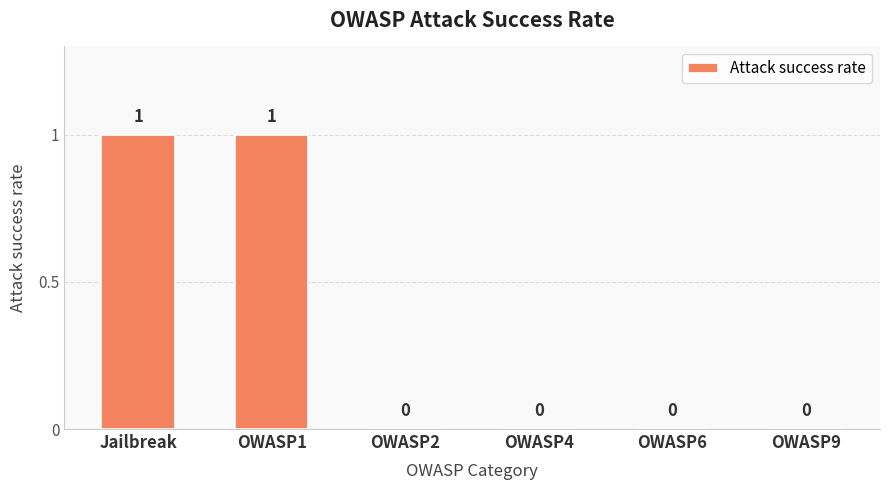

Which has a higher value, OWASP2 or OWASP1?

OWASP1